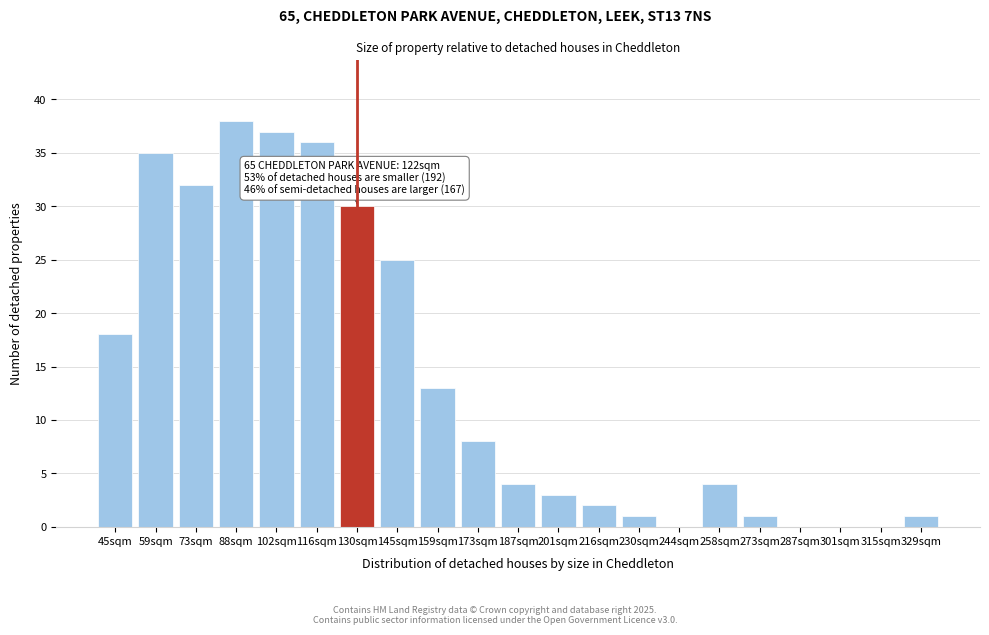

Reading right to left, what are all the values shown in this chart?

329sqm=1	315sqm=0	301sqm=0	287sqm=0	273sqm=1	258sqm=4	244sqm=0	230sqm=1	216sqm=2	201sqm=3	187sqm=4	173sqm=8	159sqm=13	145sqm=25	130sqm=30	116sqm=36	102sqm=37	88sqm=38	73sqm=32	59sqm=35	45sqm=18